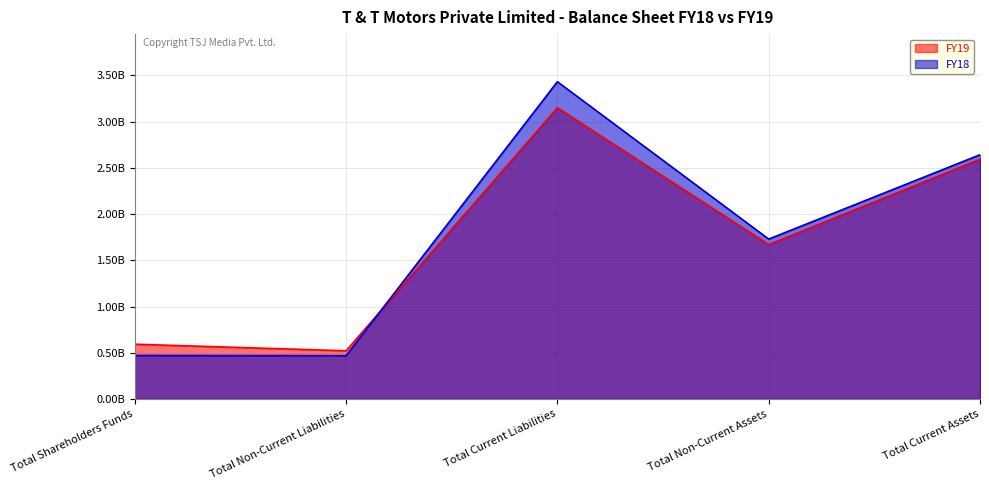

How many series are shown in this chart?

2